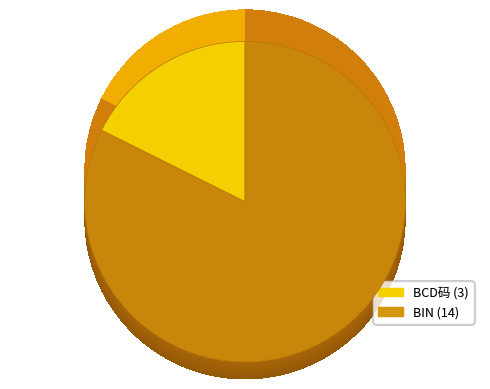

Does BIN account for over 50% of the chart?

Yes